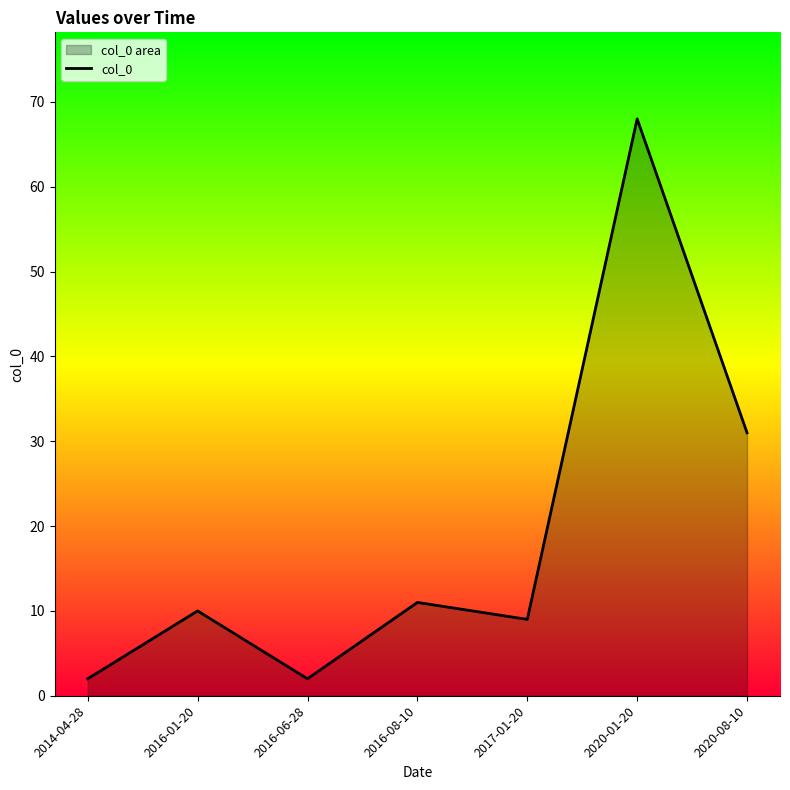

Rank the categories by value from lowest to highest.

2014-04-28, 2016-06-28, 2017-01-20, 2016-01-20, 2016-08-10, 2020-08-10, 2020-01-20